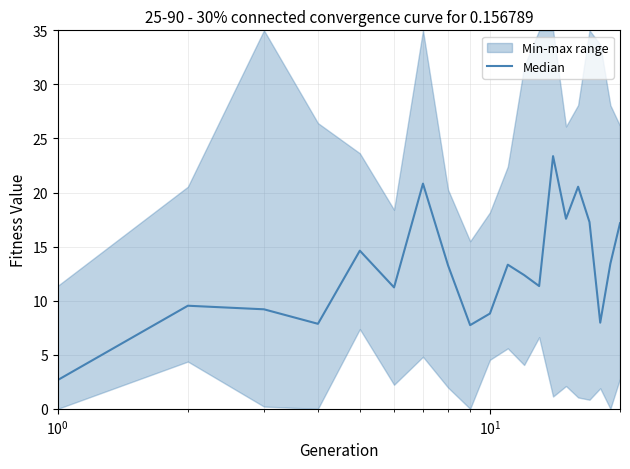

Reading left to right, what are all the values shown in this chart?

2.7	9.5	9.2	7.9	14.6	11.2	20.8	13.3	7.7	8.8	13.3	12.4	11.4	23.4	17.6	20.5	17.3	8.0	13.4	17.2